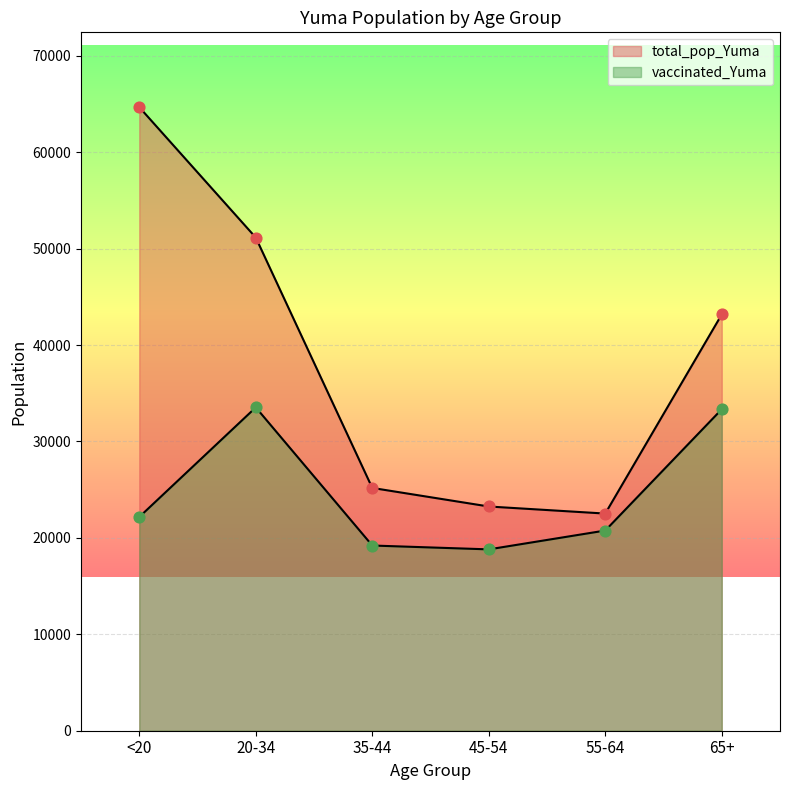

At how many categories does at least one series exceed 50517?

2